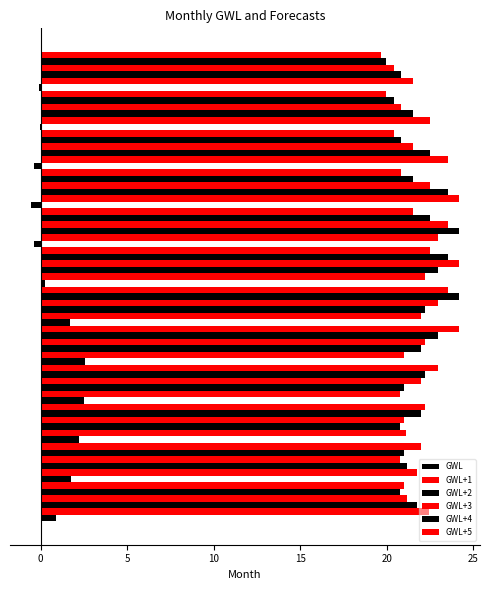

How many categories are shown in the chart?

12